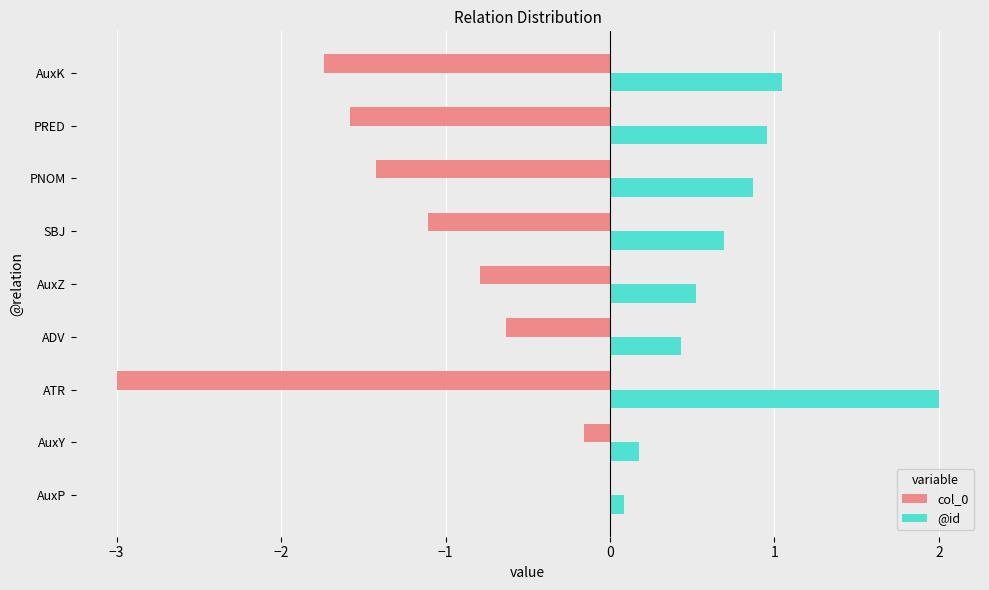

Which series has the largest total across all categories?

@id